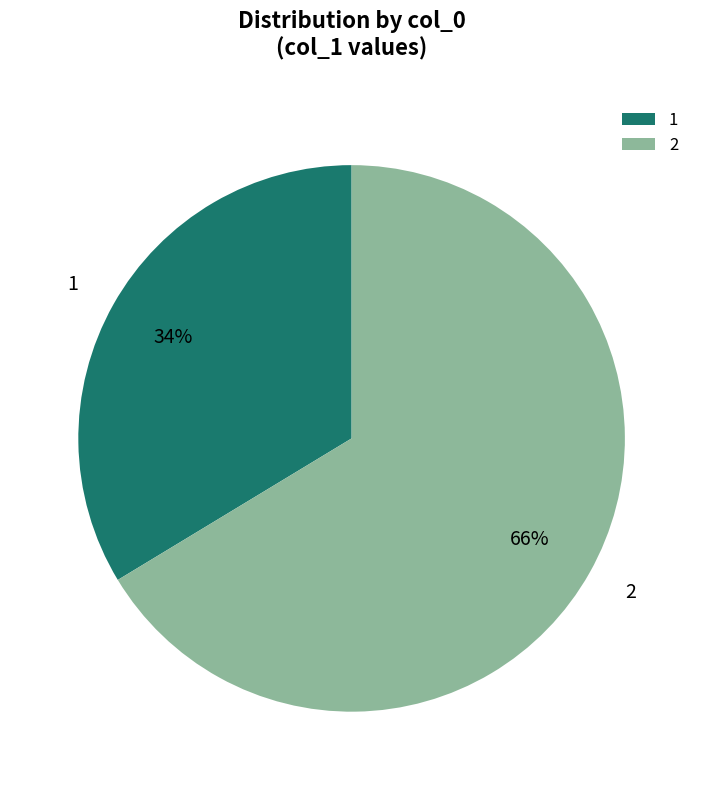

Is it true that 2 is 66% of the pie?

True